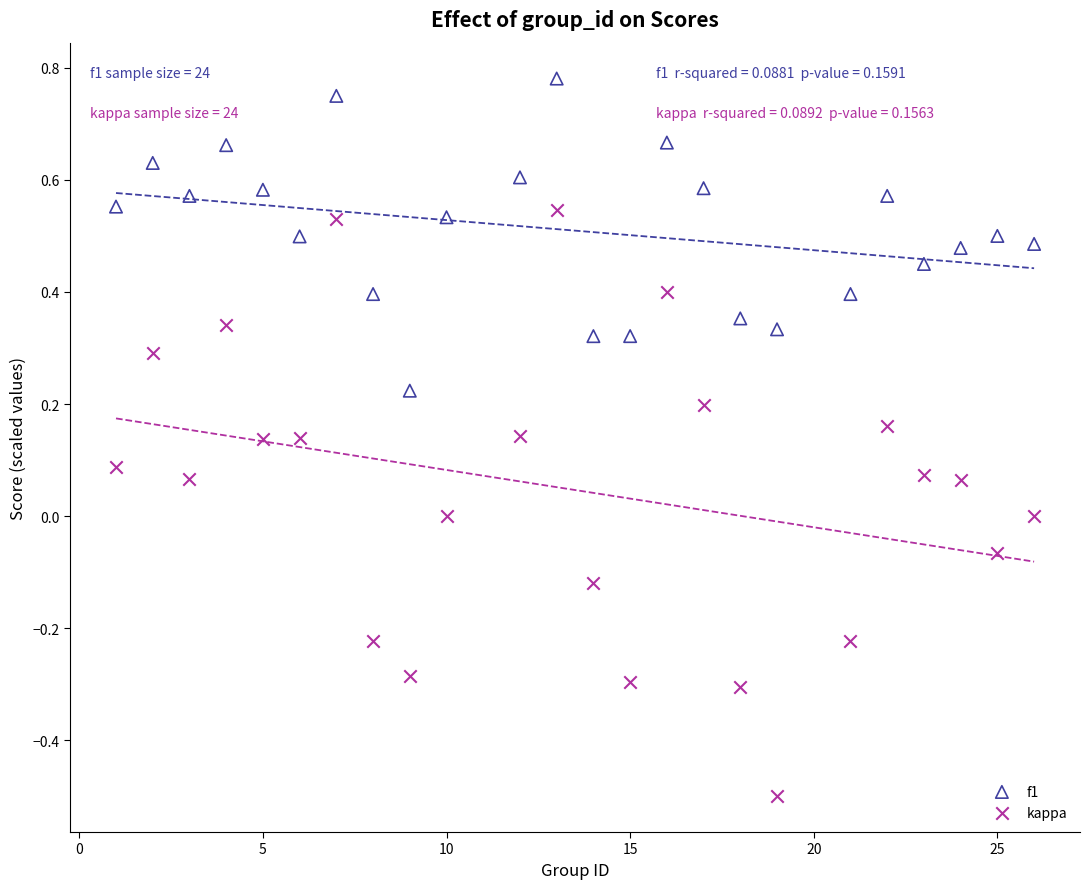

Which series reaches the minimum Y coordinate?

kappa